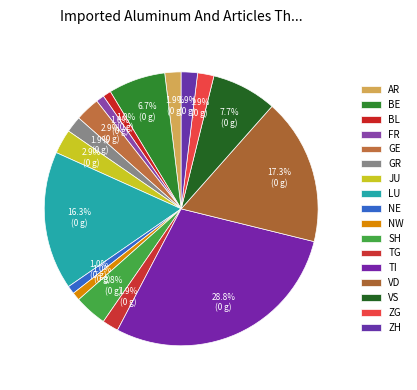

How many segments does this pie chart have?

17